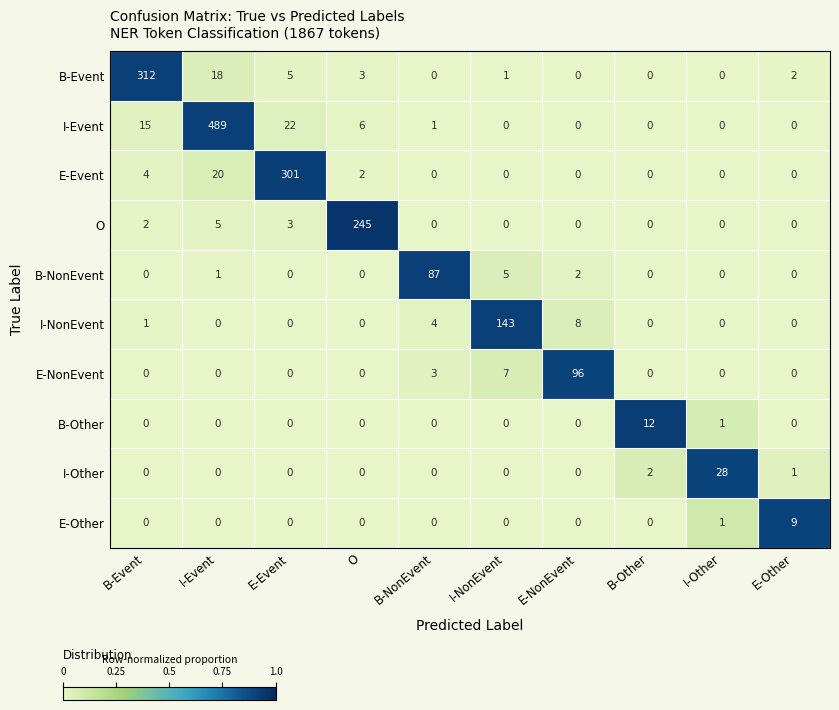

The O series shows 146 at I-Other. True or false?

False